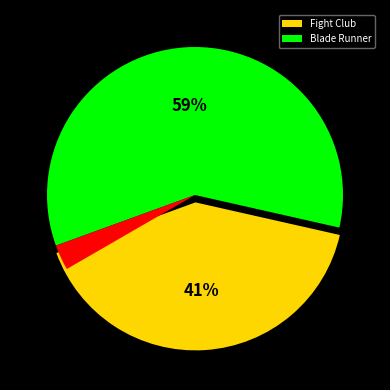

Count the number of slices in the pie.

2